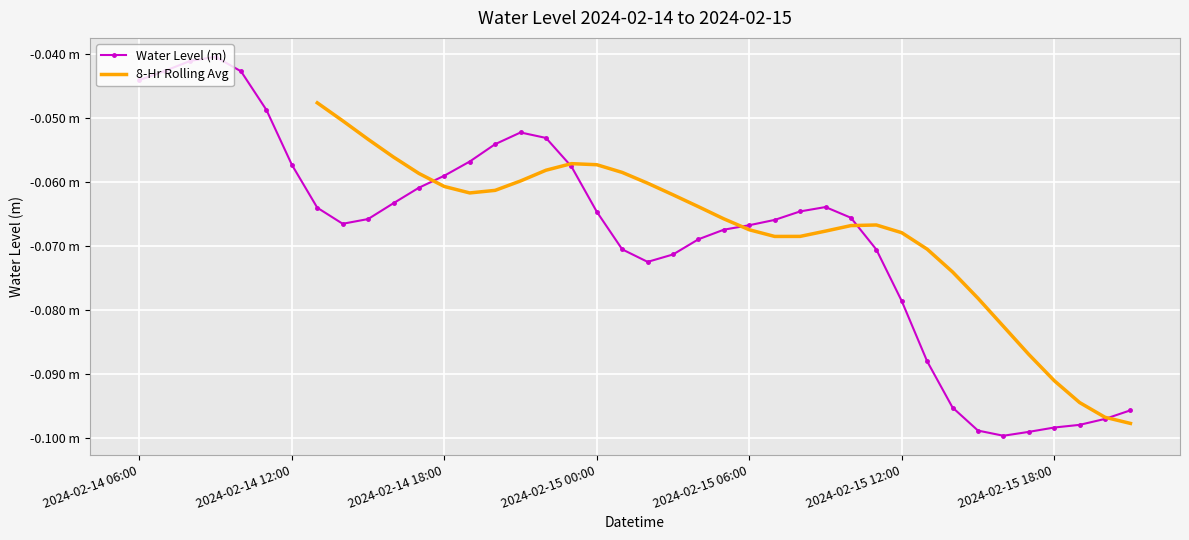

How many points are lower than both their immediate neighbors (excluding endpoints)?

3